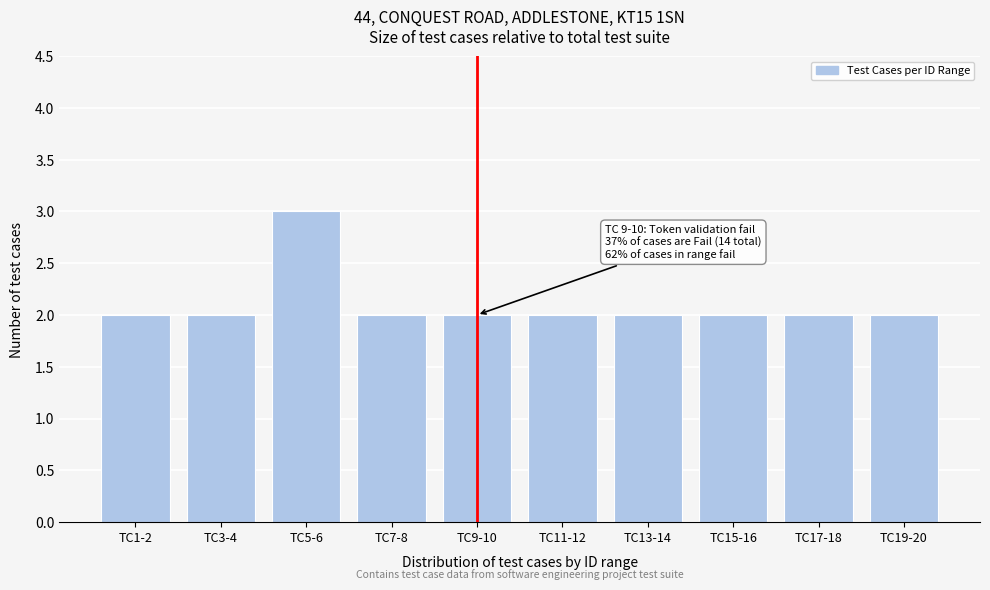

Reading left to right, extract all data points from this chart.

2	2	3	2	2	2	2	2	2	2